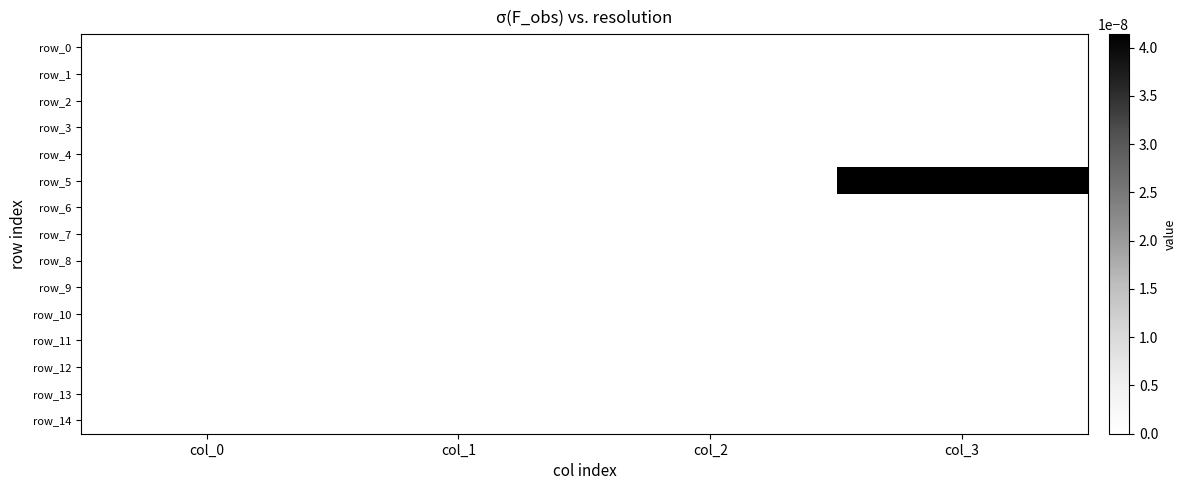

Which label corresponds to the smallest value in the chart?

col_0